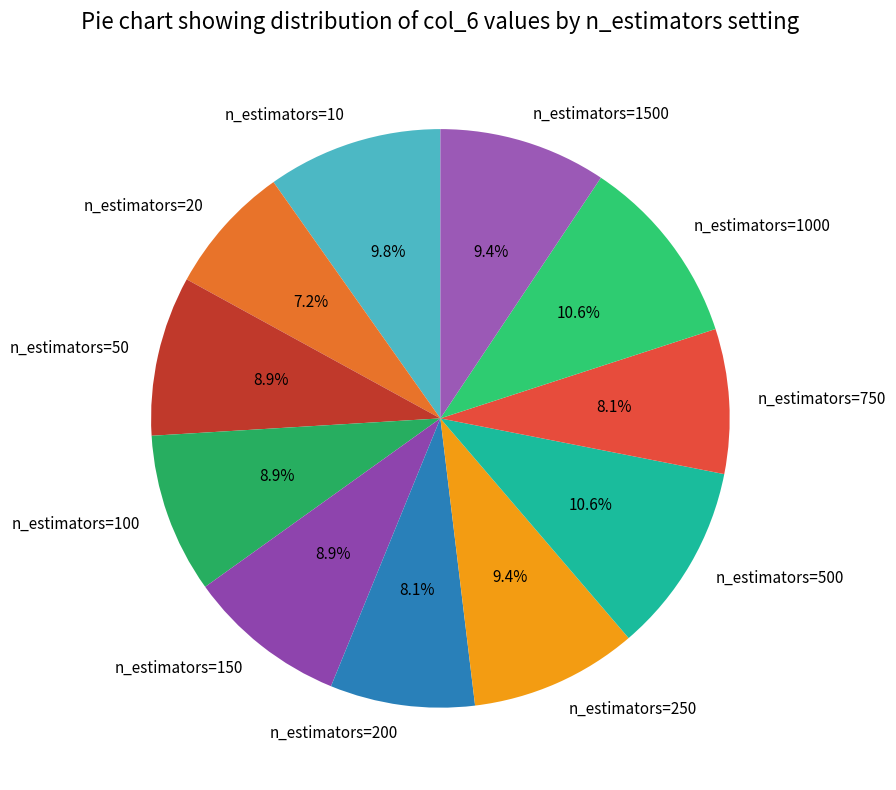

How much of the chart is everything except n_estimators=20?

92.8%